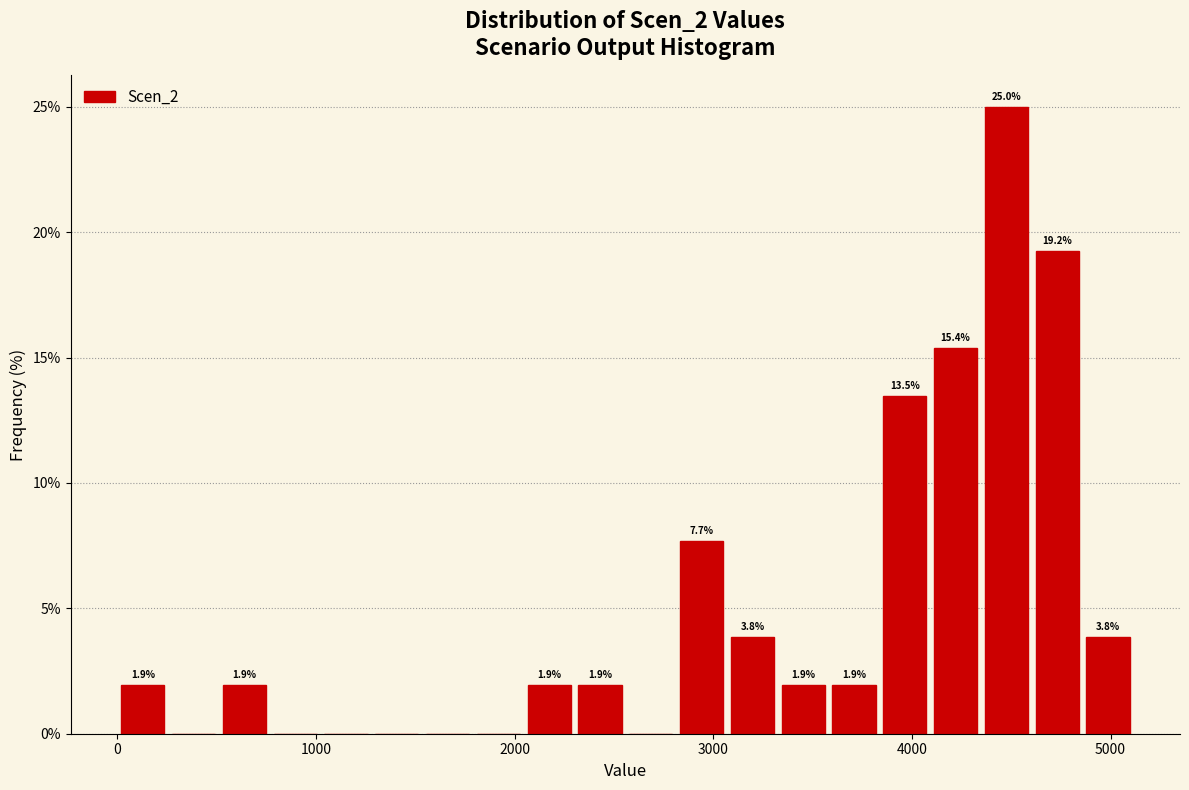

Read against the x-axis, roughly where is the centre of the tallest bar?

4500